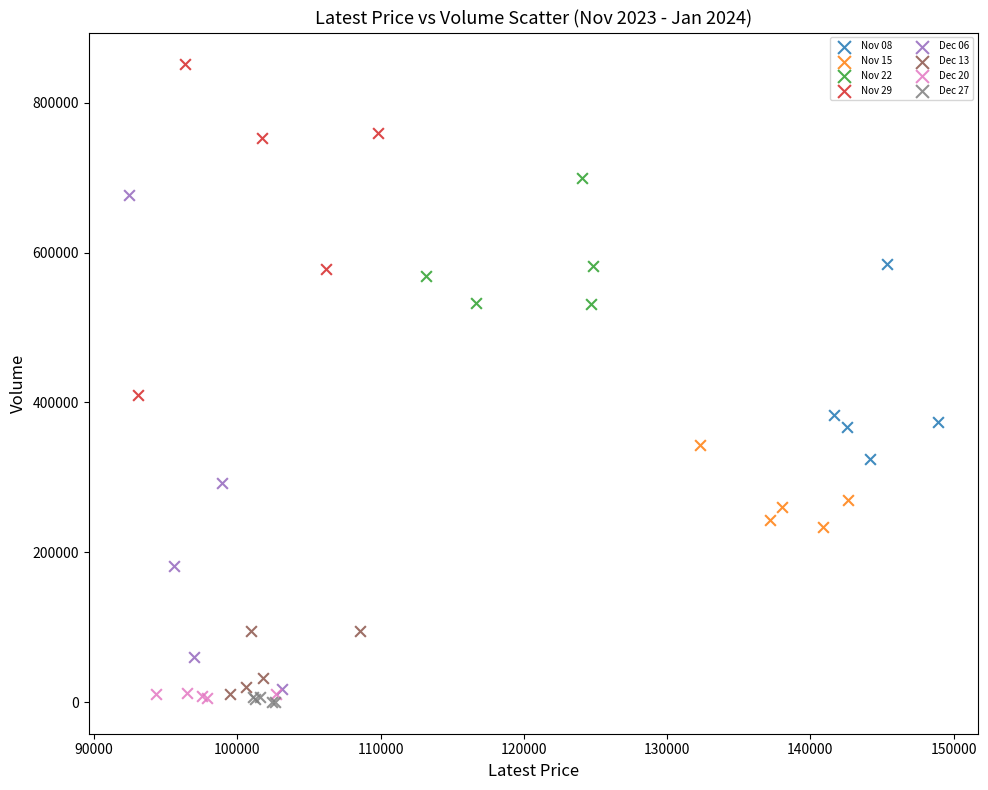

What are all the series names shown in the legend?

Nov 08, Nov 15, Nov 22, Nov 29, Dec 06, Dec 13, Dec 20, Dec 27